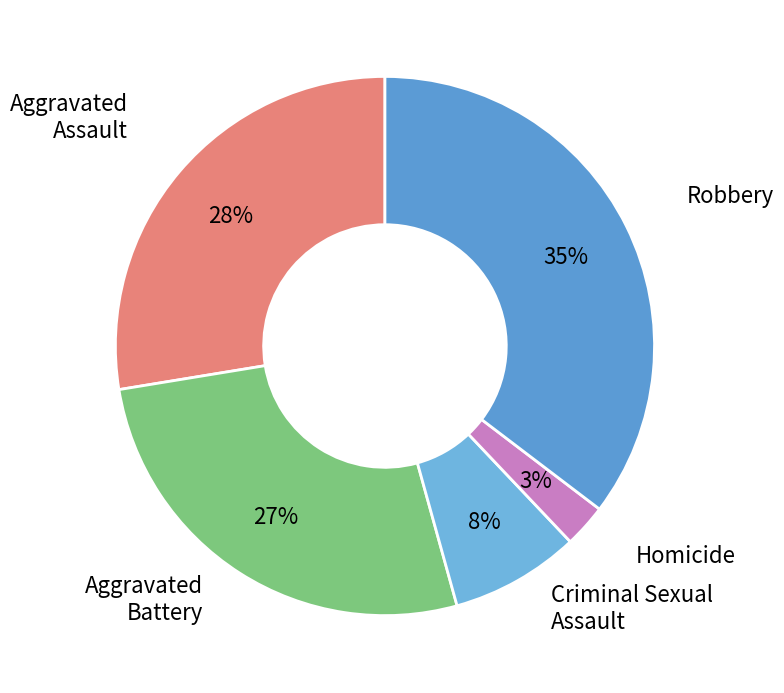

Does any single category account for the majority?

No